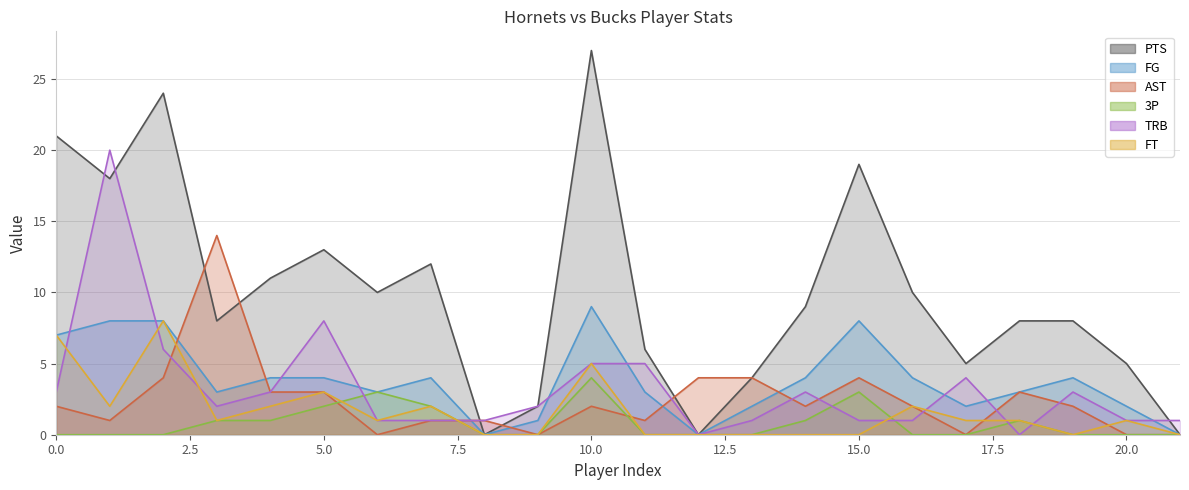

Which category has the highest value across all series?

10.0